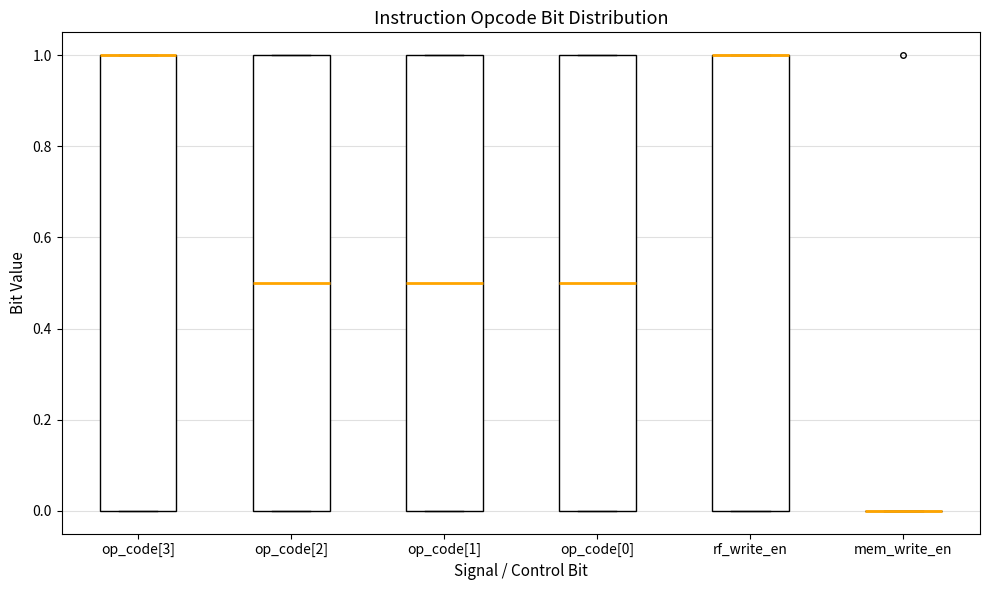

Where is the upper edge of the box for op_code[0] on the y-axis? The values are not printed on the chart, so give them approximately, as read against the axis.

1.0